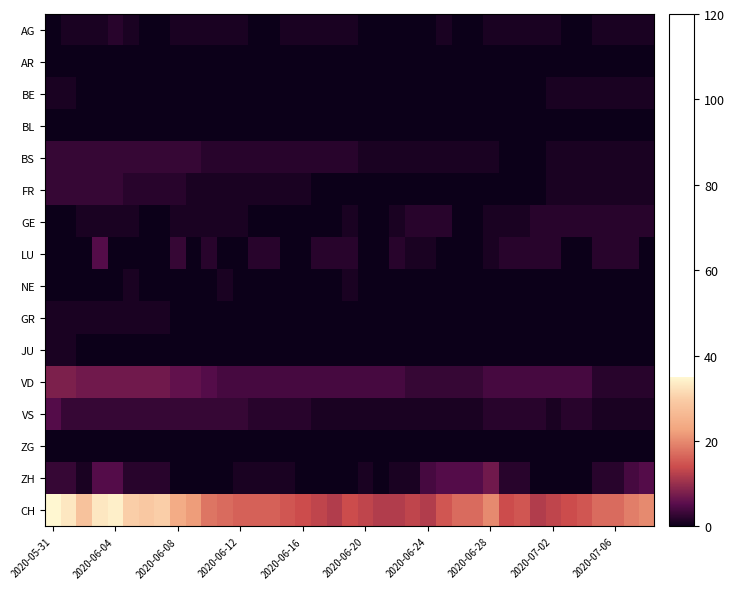

How many categories are shown in the chart?

39